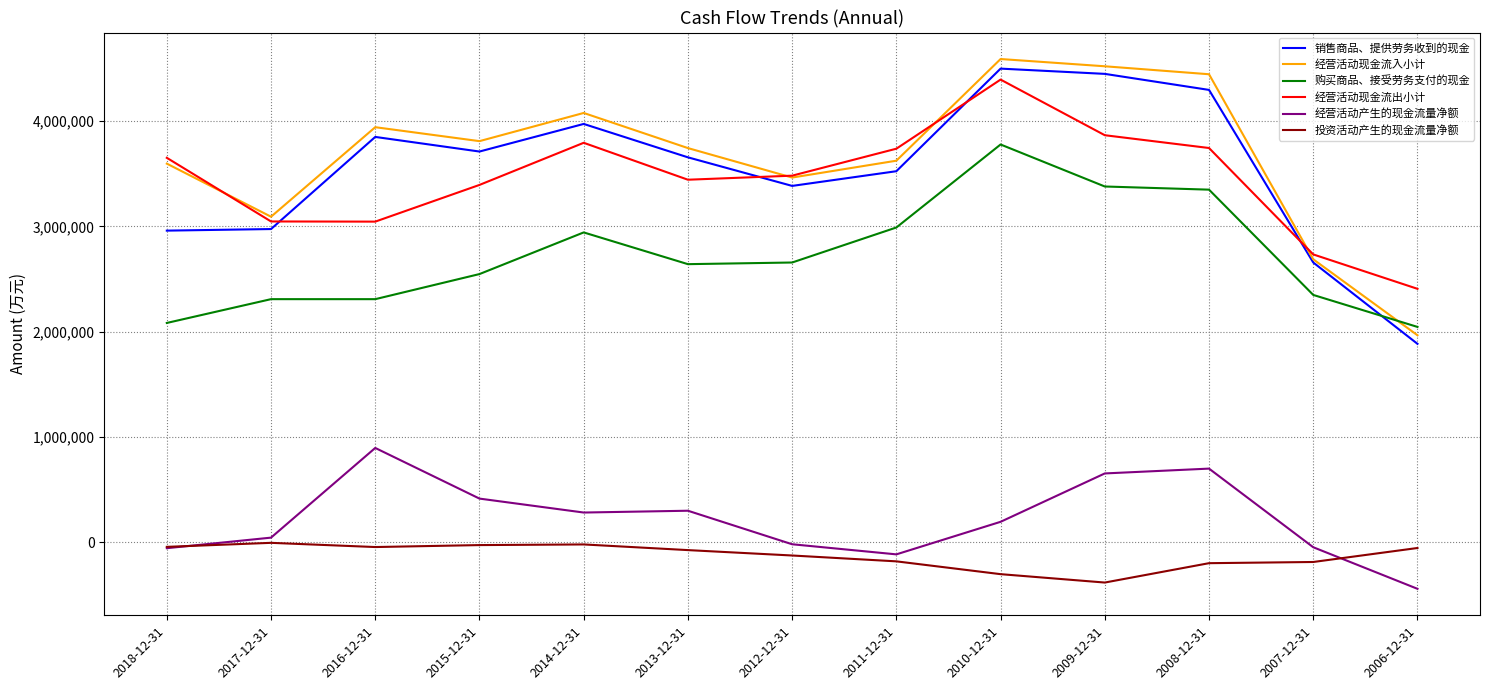

How many lines are shown in the chart?

6